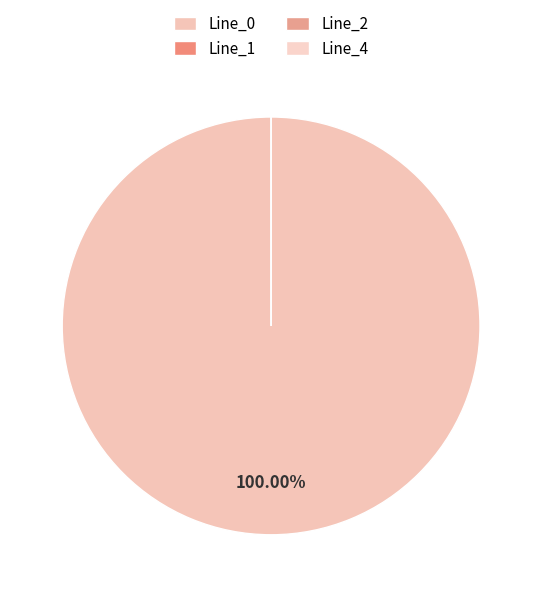

What percentage is NOT represented by Line_2?

100.0%